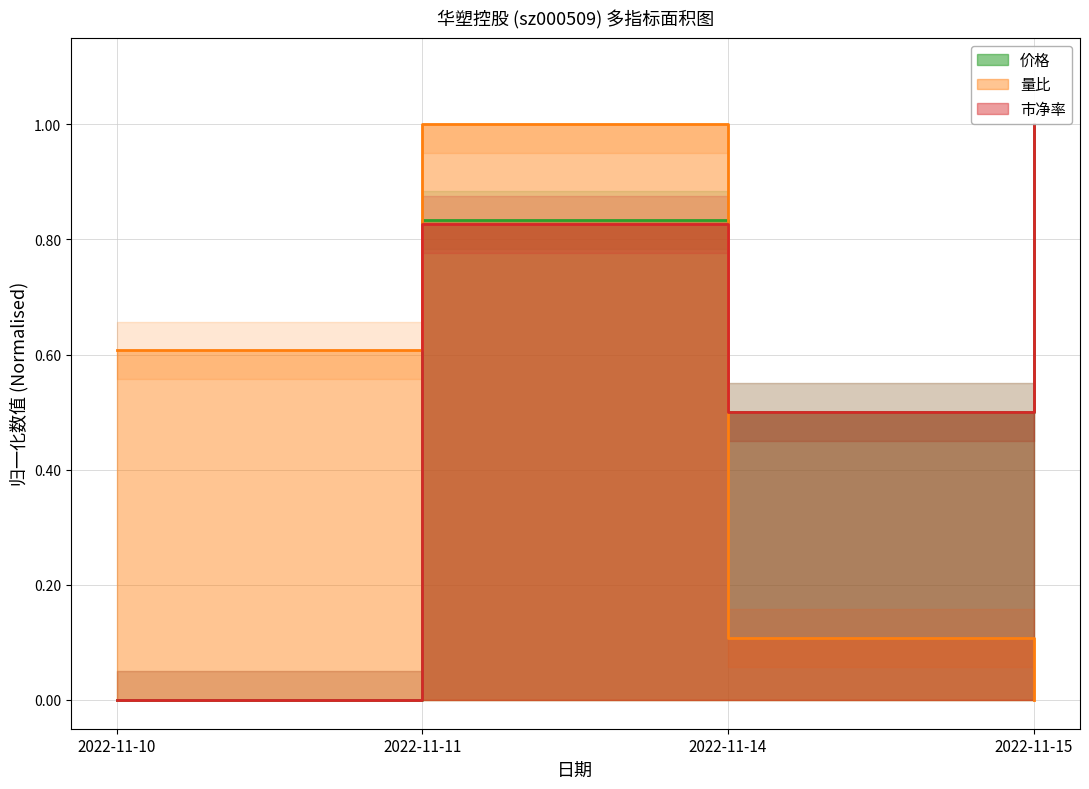

Reading left to right, extract all data points from this chart.

价格: 0.0	0.8	0.5	1.0
量比: 0.6	1.0	0.1	0.0
市净率: 0.0	0.8	0.5	1.0